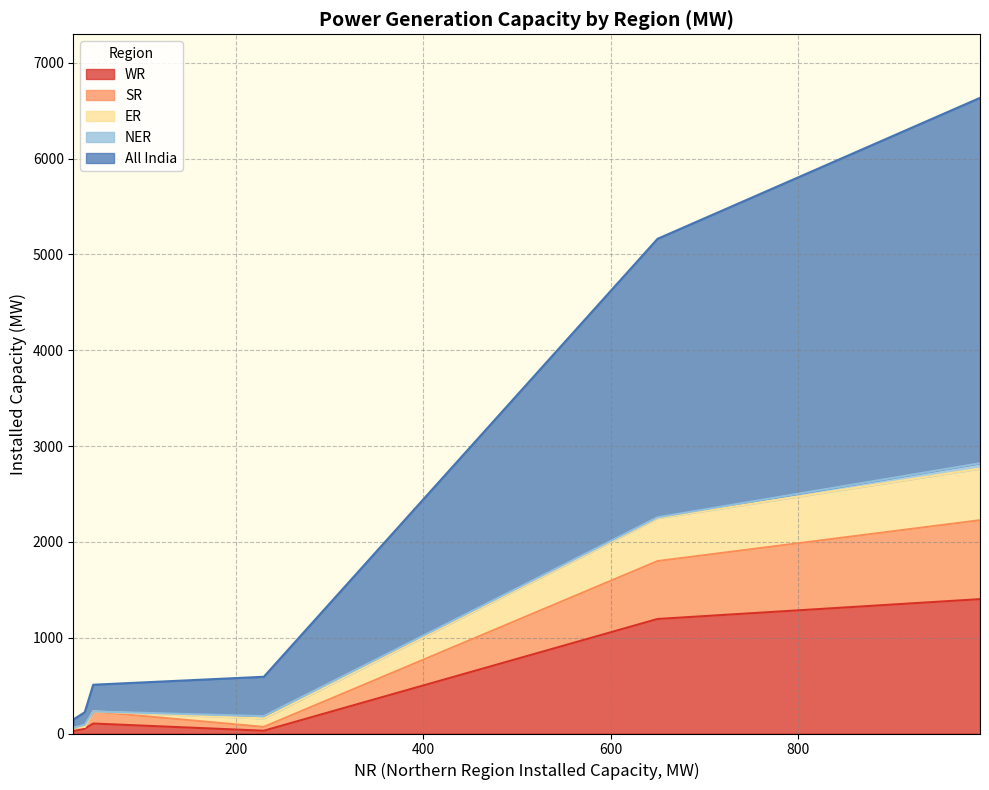

What is the maximum value for WR?

1402